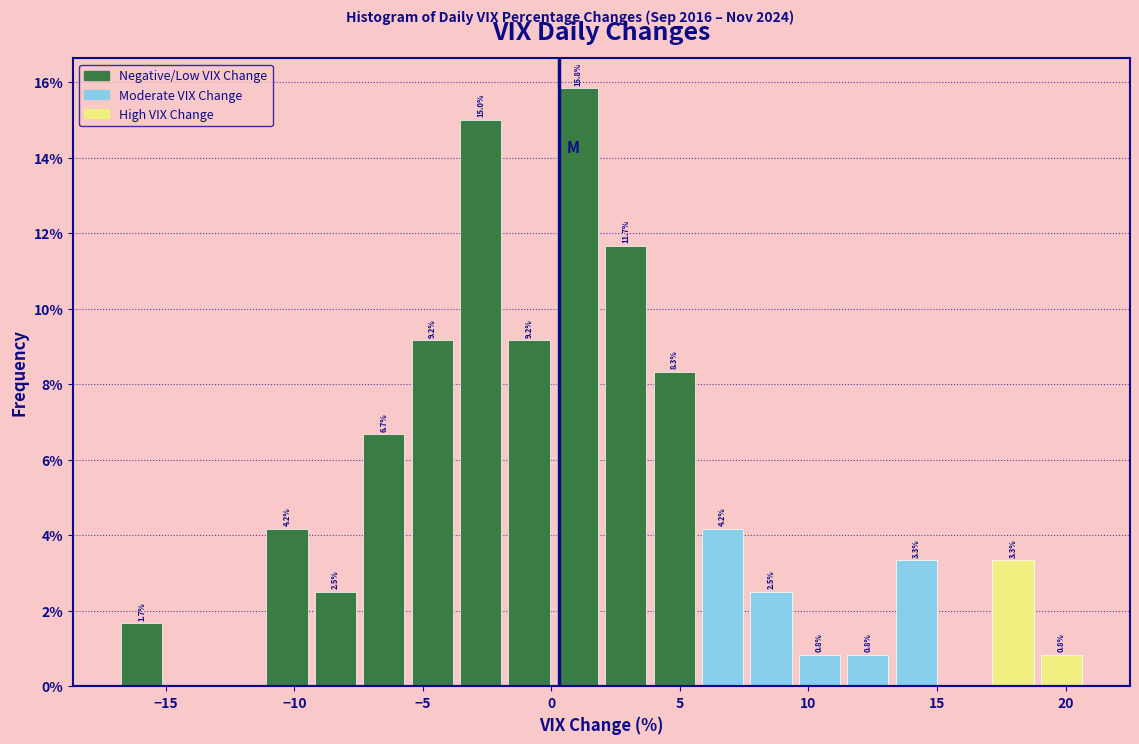

Around what value on the x-axis is the tallest bar? Give the approximate position of its centre, as read against the axis.

1.0